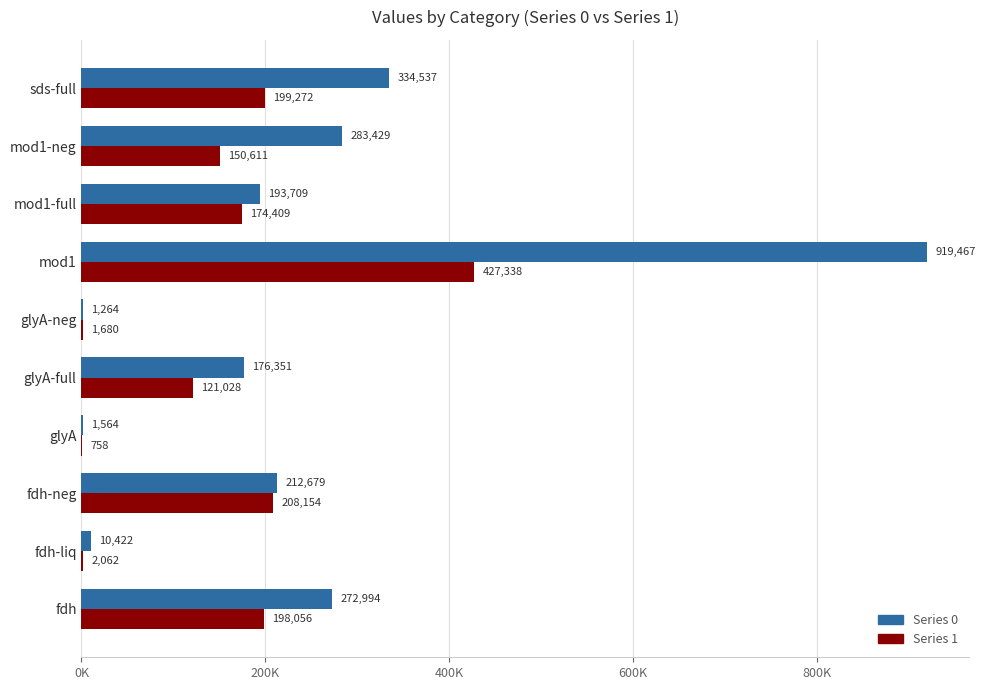

What is the spread (max minus min) of values at glyA?

806.0